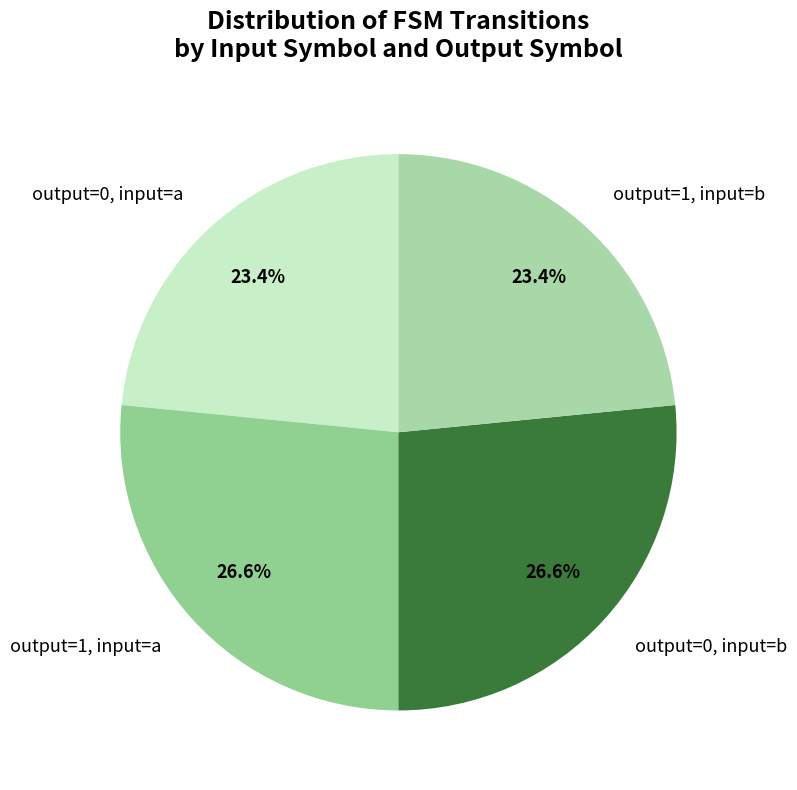

Combined, what portion of the pie is output=1, input=b and output=1, input=a?

50.0%